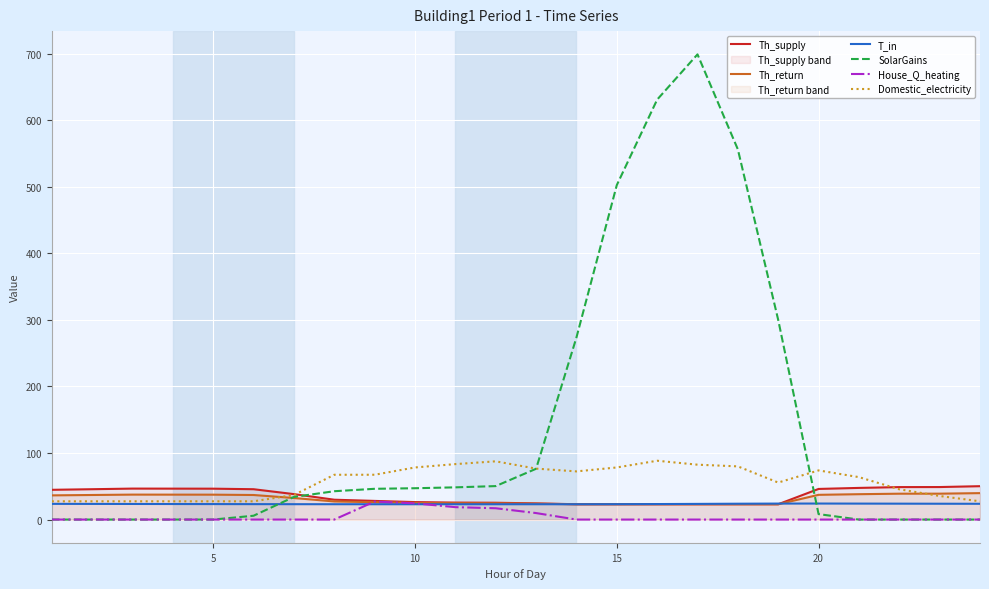

How many values in SolarGains are above zero?

15